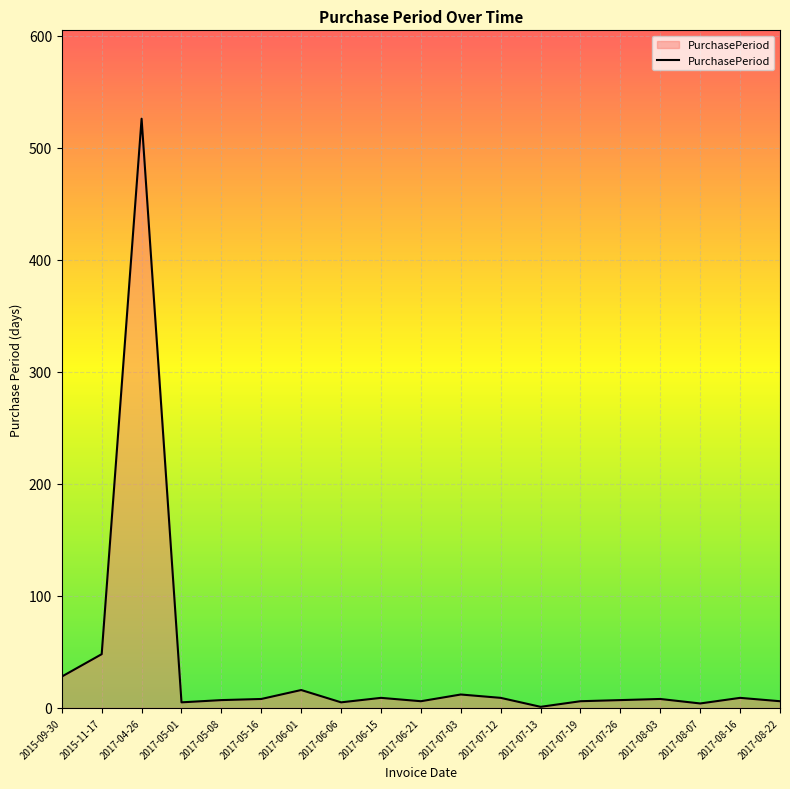

What is the difference between the values at 2017-06-01 and 2015-09-30?

12